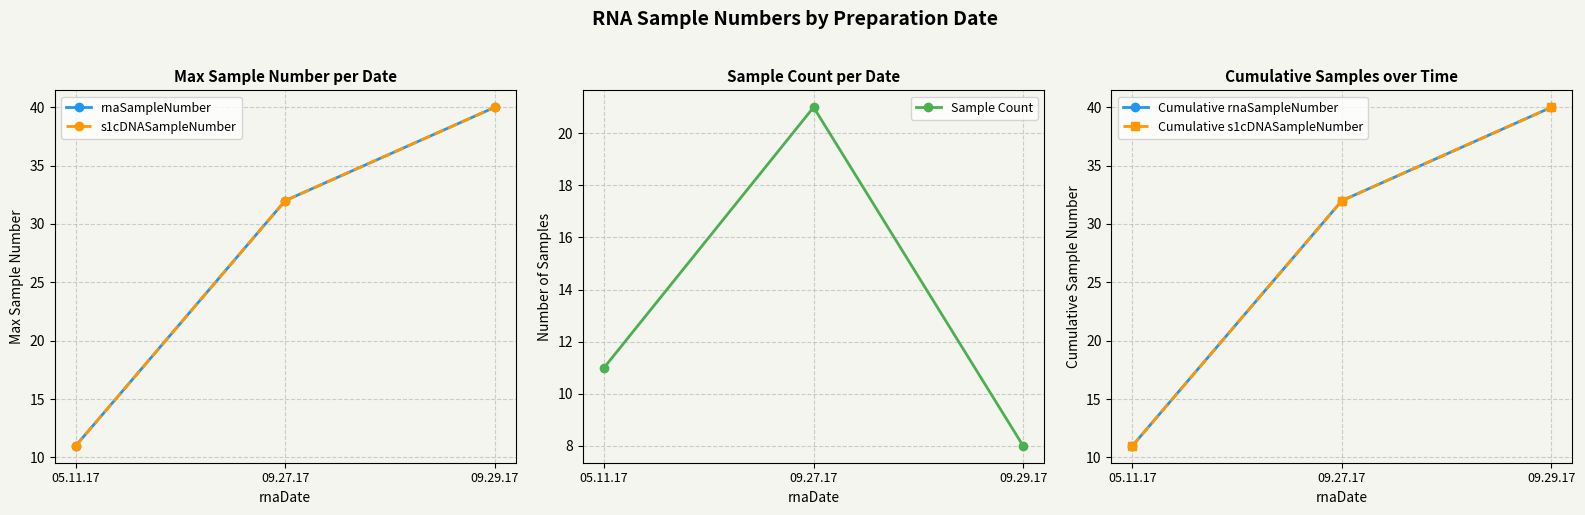

Which series has the largest total across all categories?

rnaSampleNumber